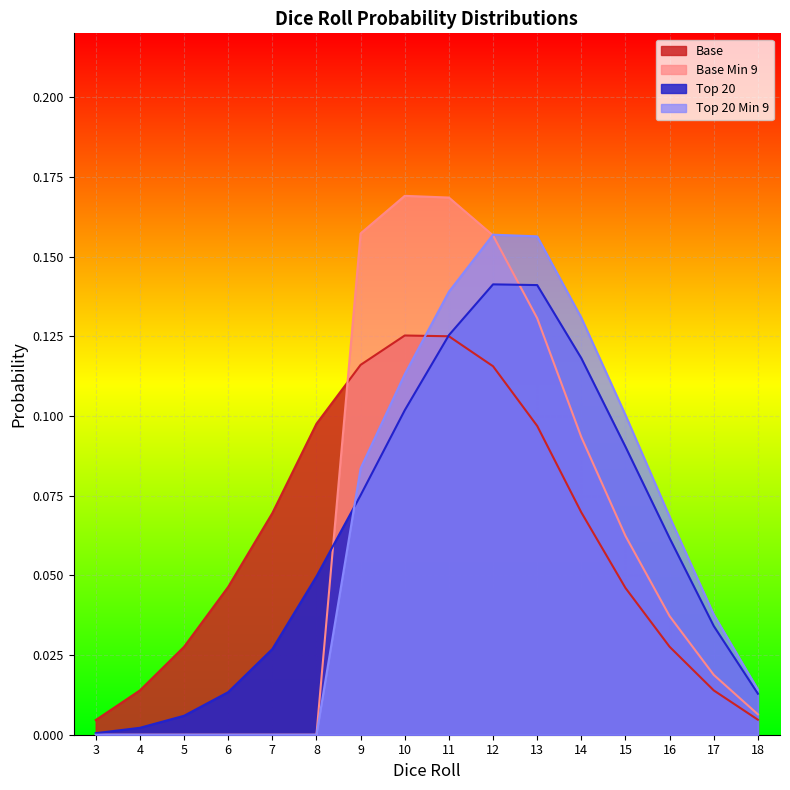

At which category is the sum across all series the highest?

12